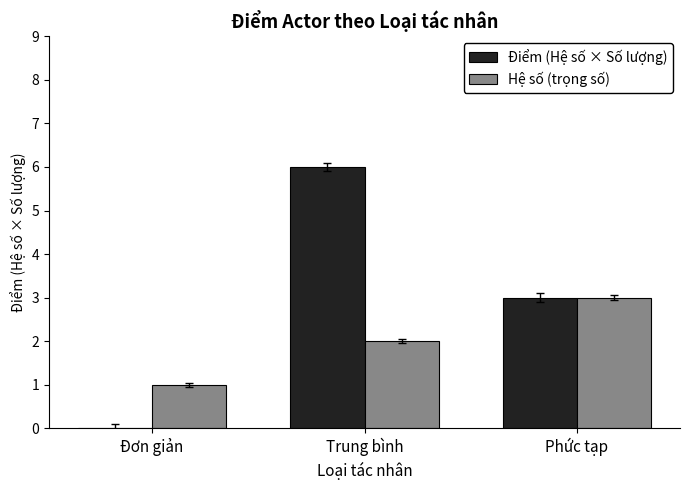

What is the sum of the Hệ số (trọng số) values at Phức tạp and Trung bình?

5